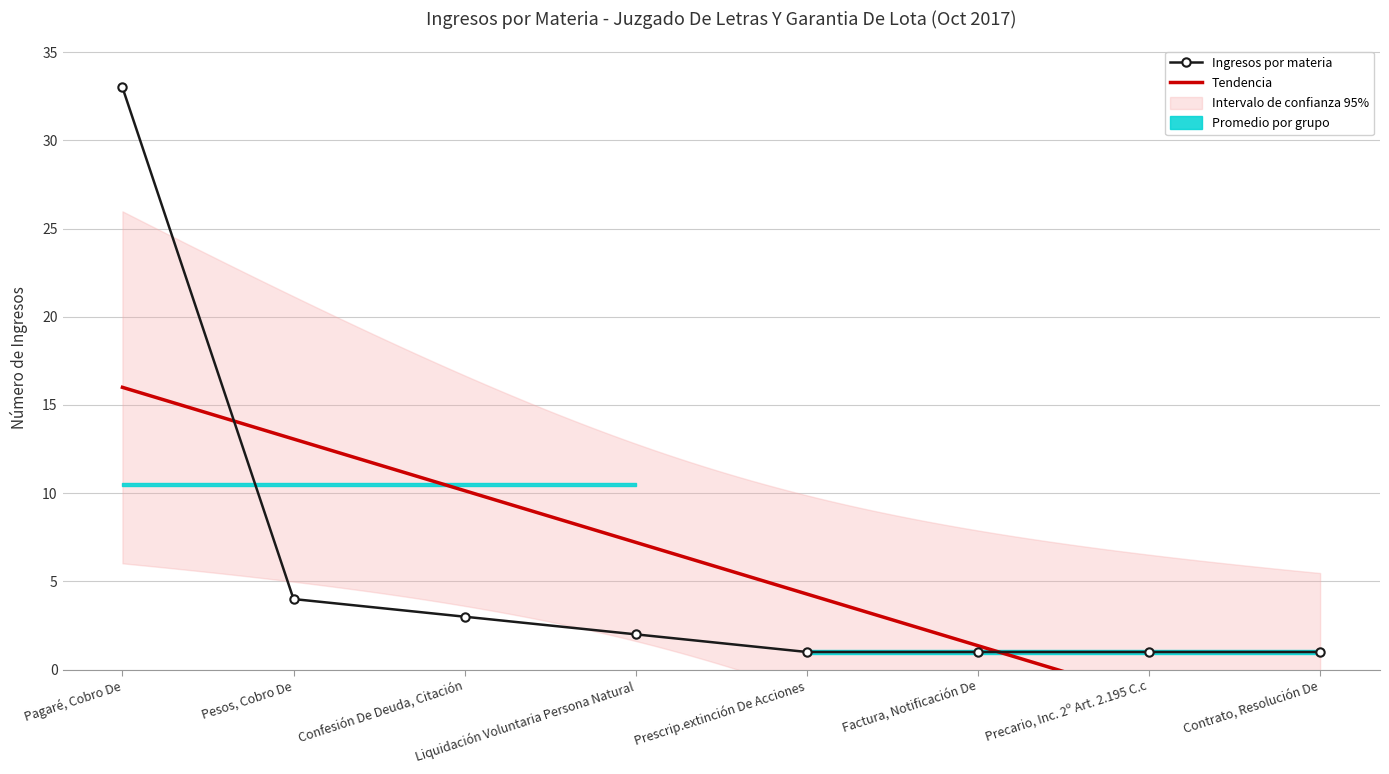

How many categories are shown in the chart?

8